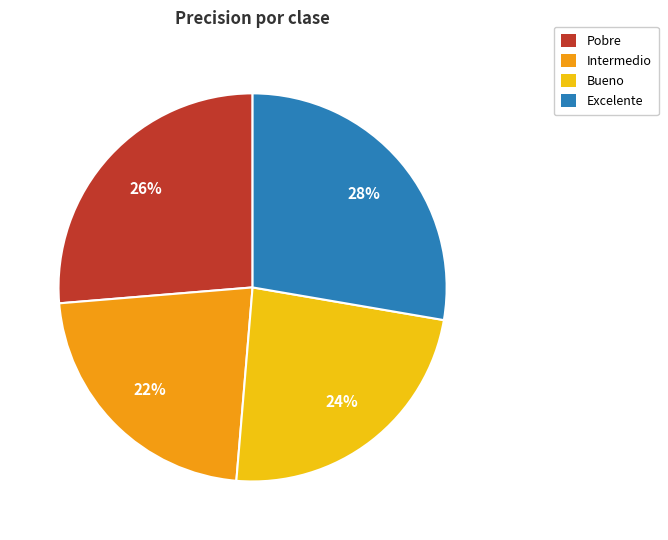

To the nearest percent, what percentage of the pie is Excelente?

28%